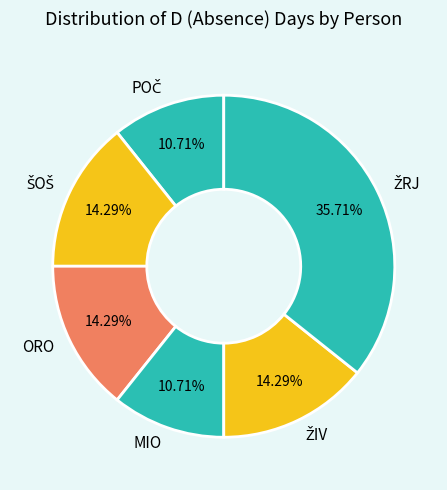

Is there a majority slice in this chart?

No